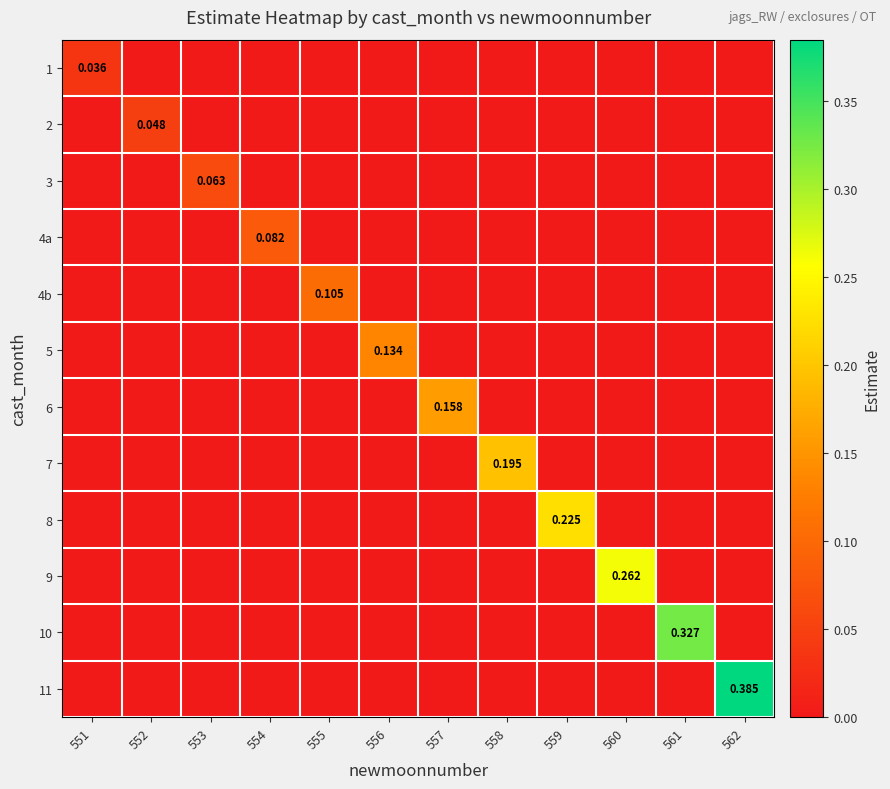

Which series has the largest total across all categories?

11